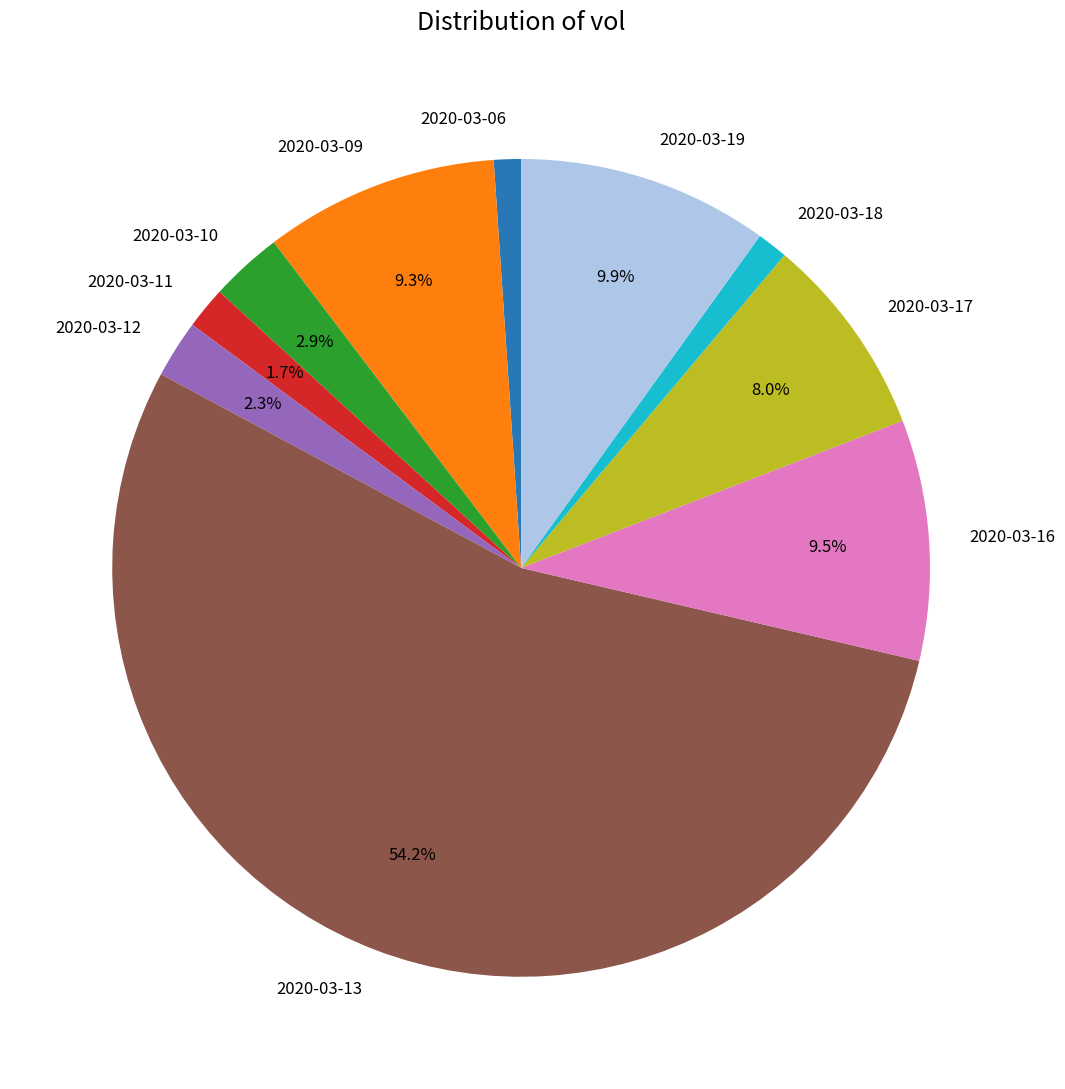

Count the number of slices in the pie.

10